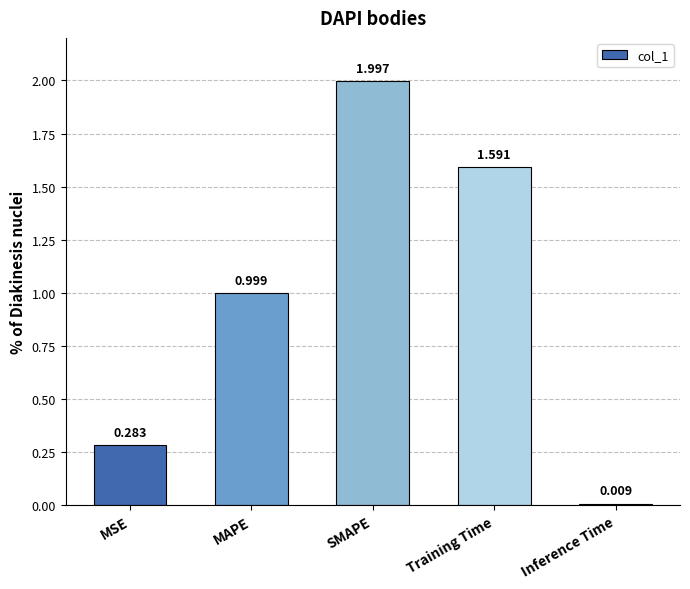

At which category does the chart reach its peak across all series?

SMAPE